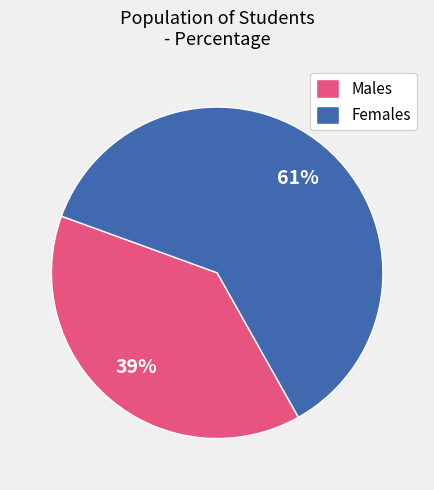

To the nearest percent, what portion does Females represent?

61%